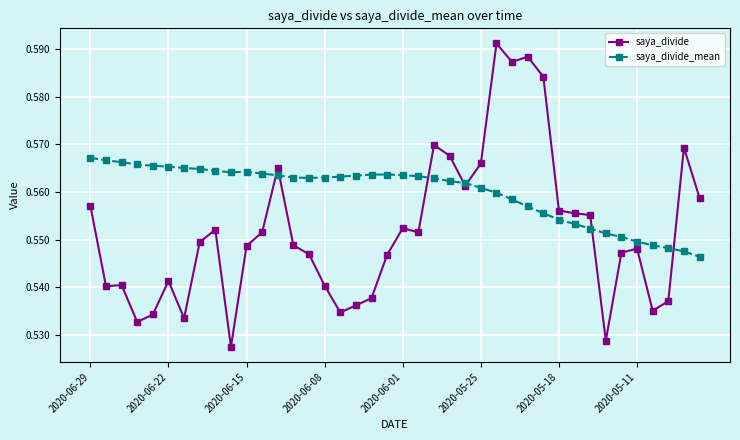

At how many categories does at least one series exceed 0?

40